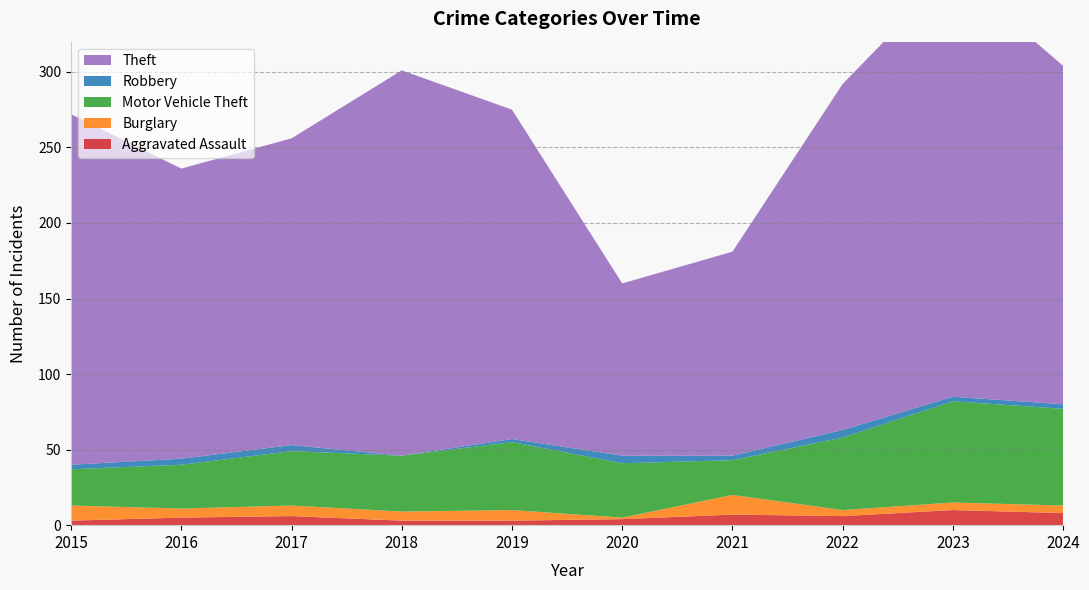

Reading right to left, transcribe all the data shown in this chart.

Aggravated Assault: 2024=8	2023=10	2022=6	2021=7	2020=4	2019=3	2018=3	2017=6	2016=5	2015=3
Burglary: 2024=5	2023=5	2022=4	2021=13	2020=1	2019=7	2018=6	2017=7	2016=6	2015=10
Motor Vehicle Theft: 2024=64	2023=67	2022=48	2021=23	2020=36	2019=45	2018=37	2017=36	2016=29	2015=24
Robbery: 2024=3	2023=3	2022=5	2021=3	2020=5	2019=2	2018=0	2017=4	2016=4	2015=3
Theft: 2024=224	2023=282	2022=229	2021=135	2020=114	2019=218	2018=255	2017=203	2016=192	2015=232